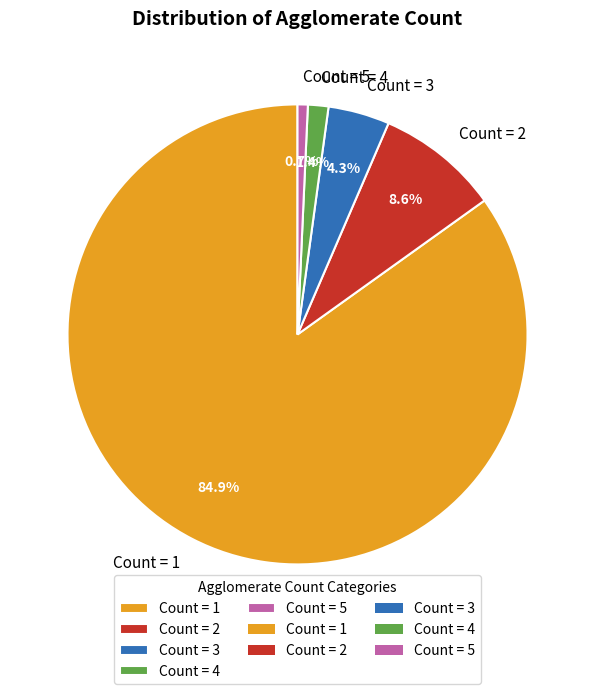

What is the ratio of the value at Count = 1 to the value at Count = 5?

118.0